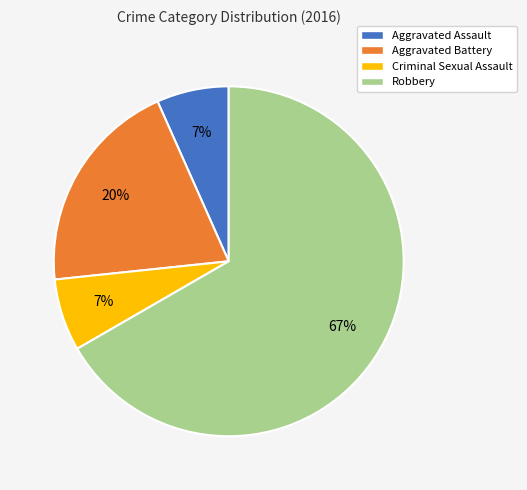

To the nearest percent, what is the combined percentage of Aggravated Battery and Aggravated Assault?

27%